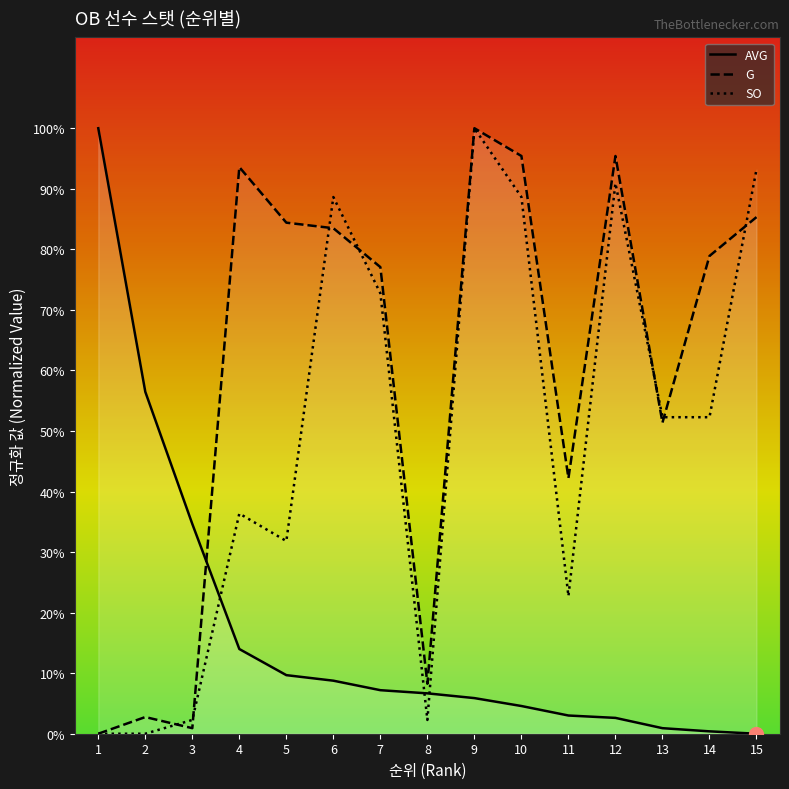

What is the average value of the AVG series?

17.0